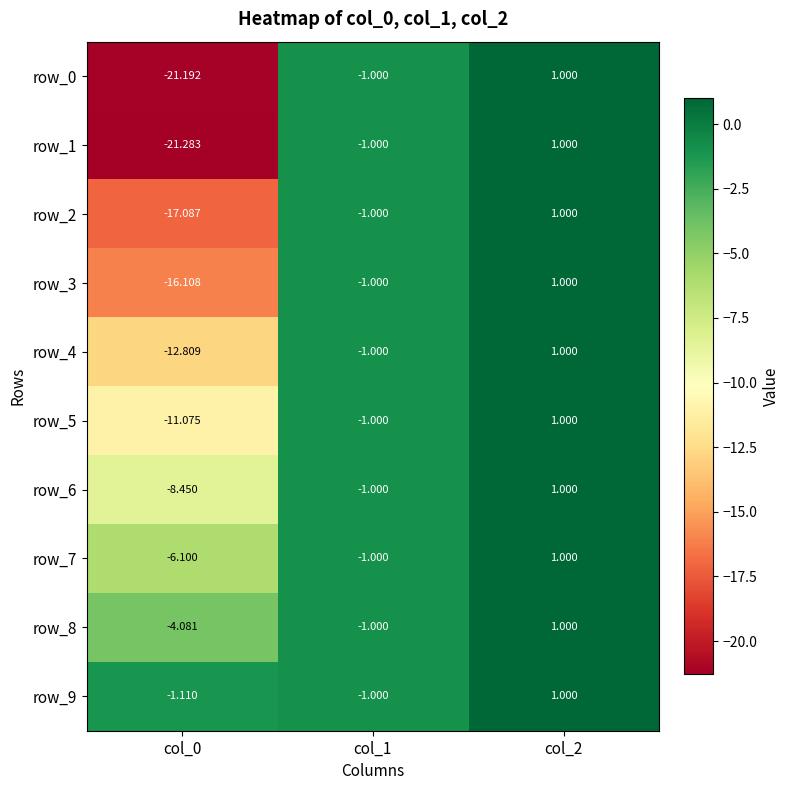

True or false: row_9 has a value of 1.0 at col_2.

True